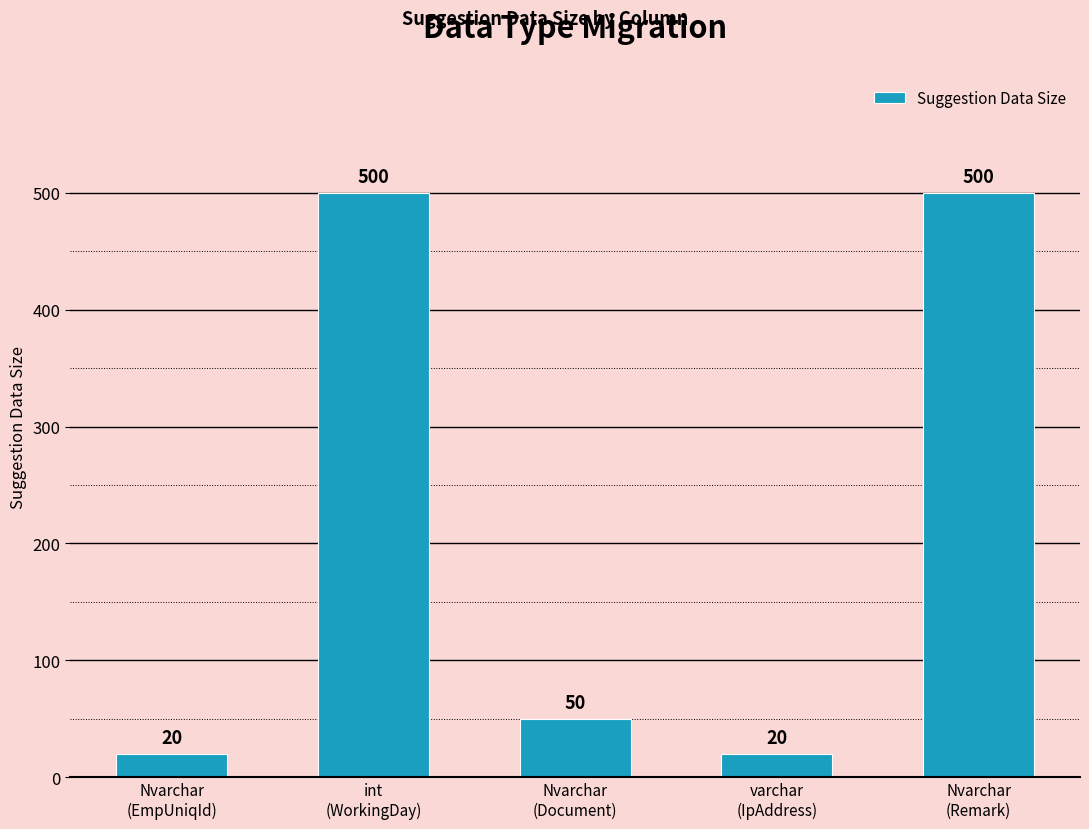

What is the minimum value shown in the chart?

20